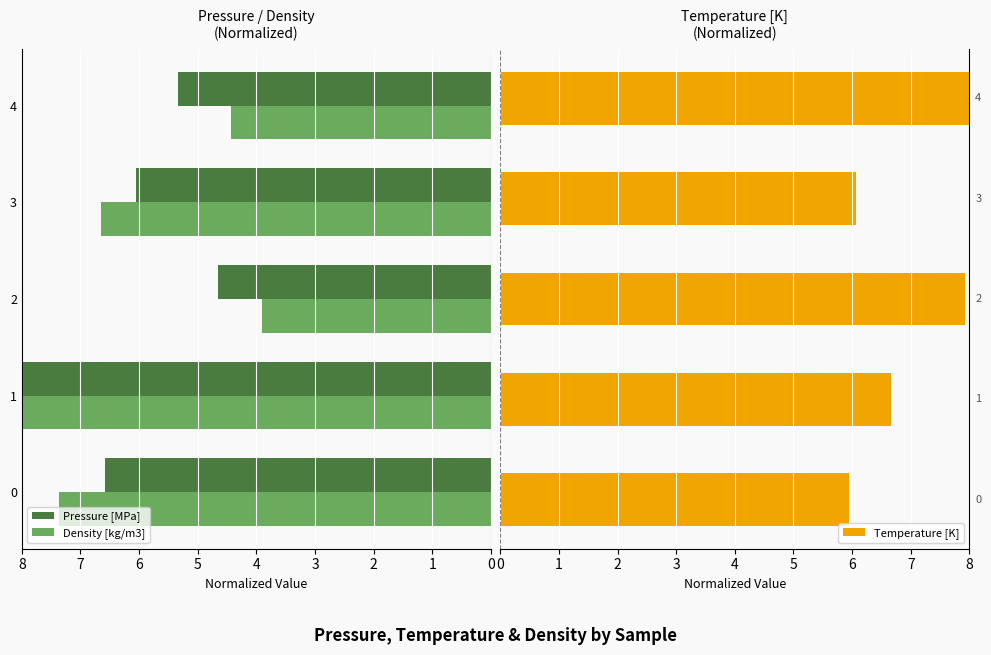

How many categories are shown in the chart?

5